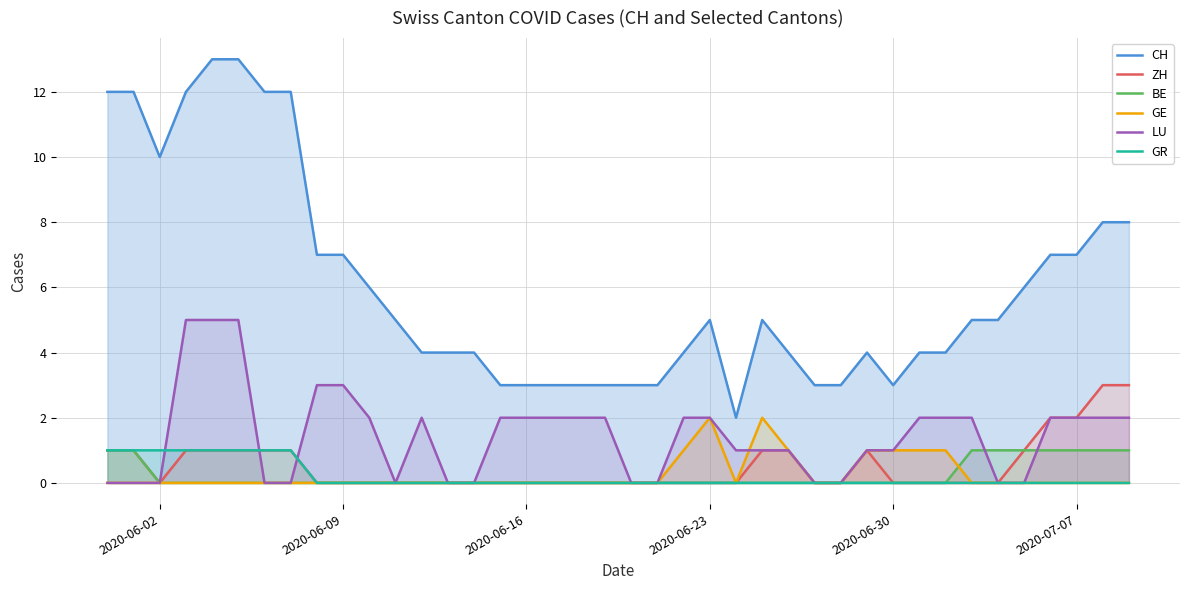

Count the number of data series in this chart.

6